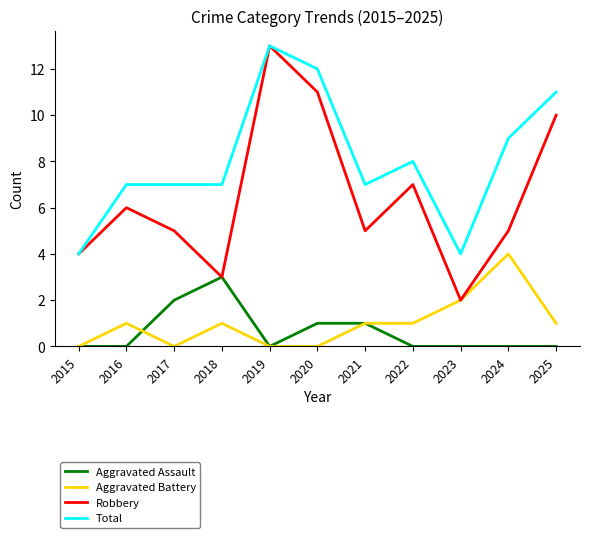

Which series has the widest spread of values?

Robbery